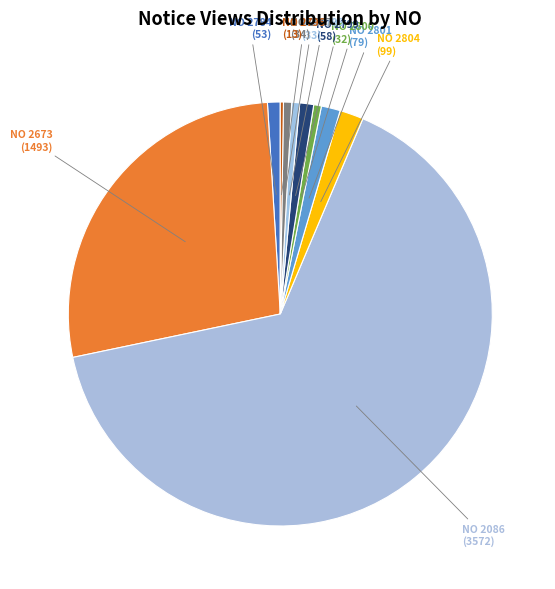

Is the sum of NO 2797 (34) and NO 2801 (79) greater than half?

No